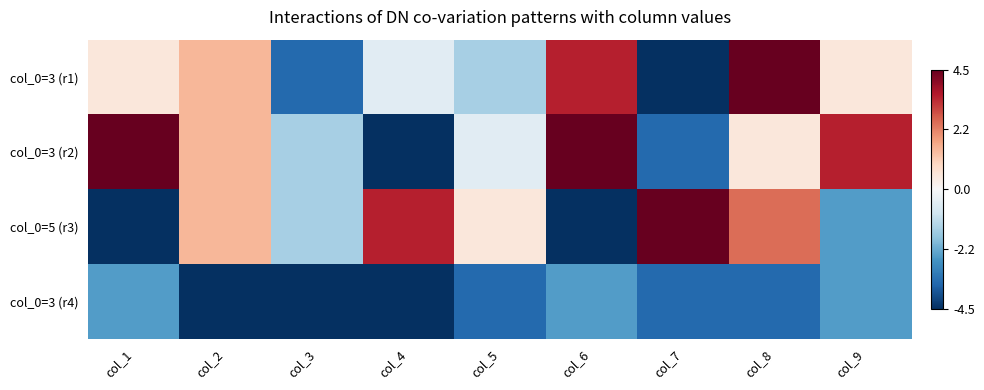

Reading left to right, what are all the values shown in this chart?

col_0=3 (r1): col_1=0.5	col_2=1.5	col_3=-3.5	col_4=-0.5	col_5=-1.5	col_6=3.5	col_7=-4.5	col_8=4.5	col_9=0.5
col_0=3 (r2): col_1=4.5	col_2=1.5	col_3=-1.5	col_4=-4.5	col_5=-0.5	col_6=4.5	col_7=-3.5	col_8=0.5	col_9=3.5
col_0=5 (r3): col_1=-4.5	col_2=1.5	col_3=-1.5	col_4=3.5	col_5=0.5	col_6=-4.5	col_7=4.5	col_8=2.5	col_9=-2.5
col_0=3 (r4): col_1=-2.5	col_2=-4.5	col_3=-4.5	col_4=-4.5	col_5=-3.5	col_6=-2.5	col_7=-3.5	col_8=-3.5	col_9=-2.5